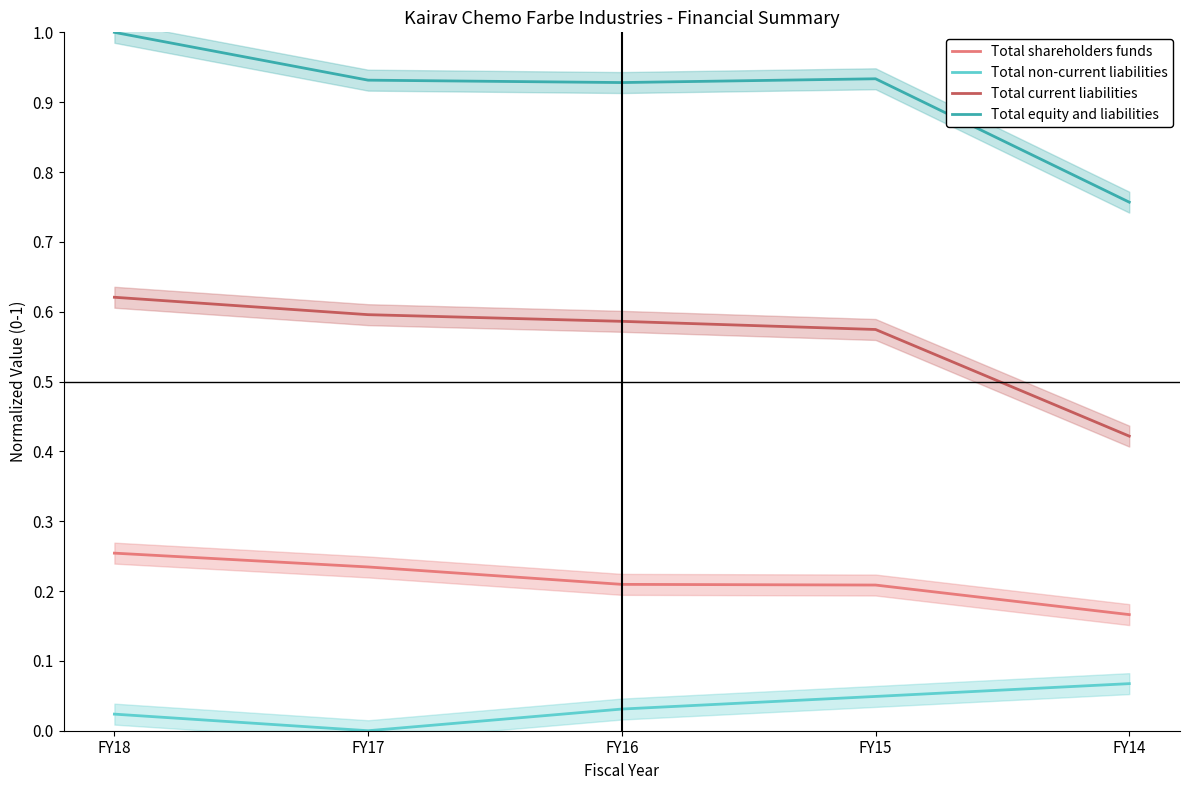

At which category is the sum across all series the highest?

FY18